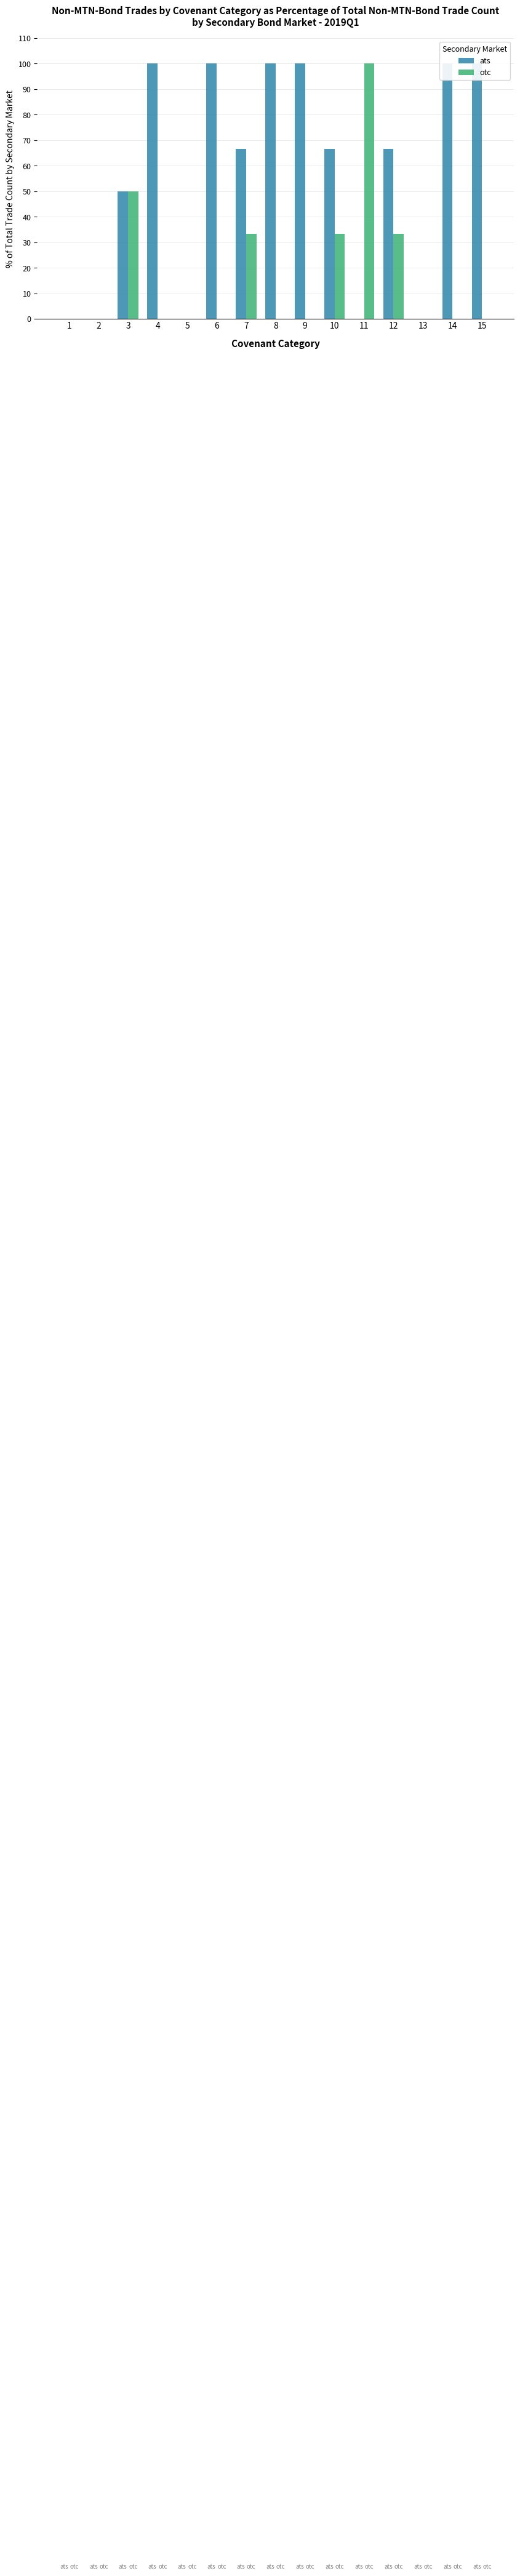

Reading left to right, what are all the values shown in this chart?

ats: 0.0	0.0	50.0	100.0	0.0	100.0	66.7	100.0	100.0	66.7	0.0	66.7	0.0	100.0	100.0
otc: 0.0	0.0	50.0	0.0	0.0	0.0	33.3	0.0	0.0	33.3	100.0	33.3	0.0	0.0	0.0